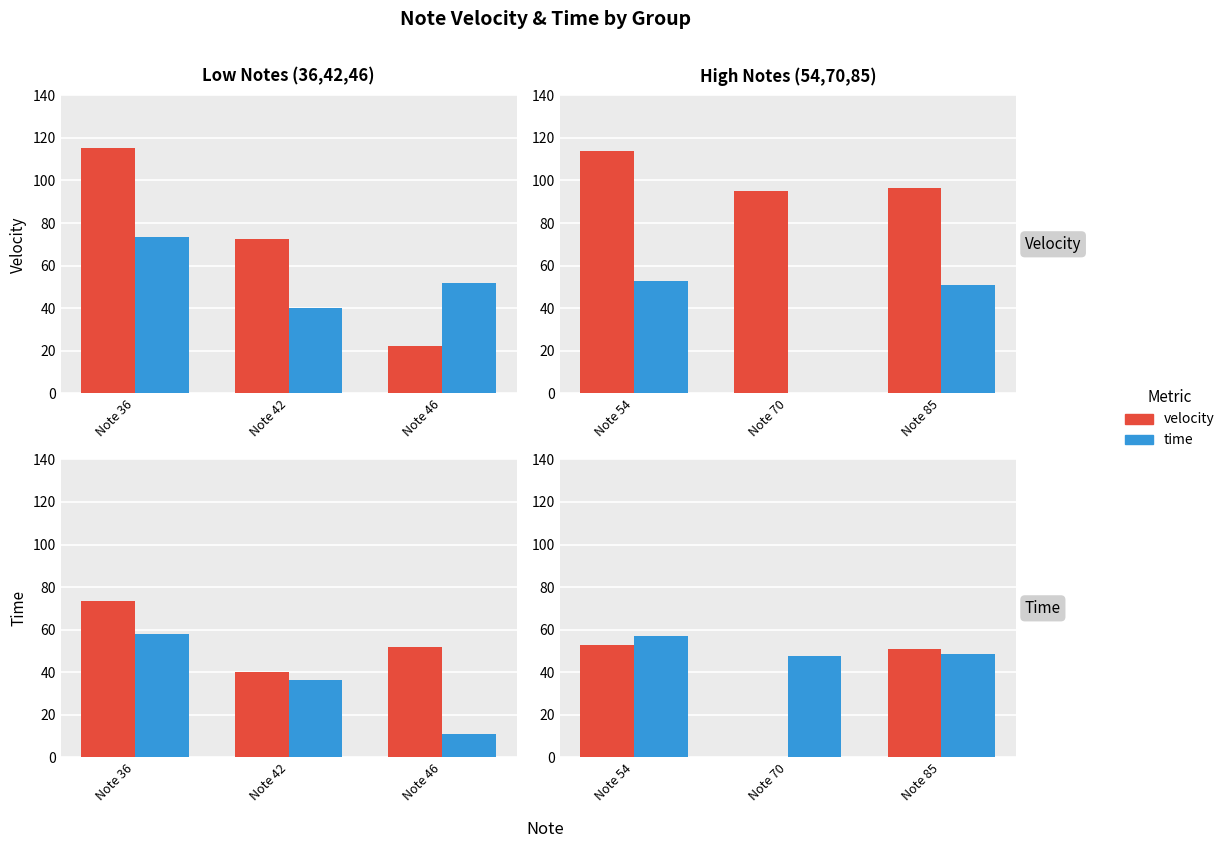

What is the value of the velocity bar at the 1st from the left?

52.6